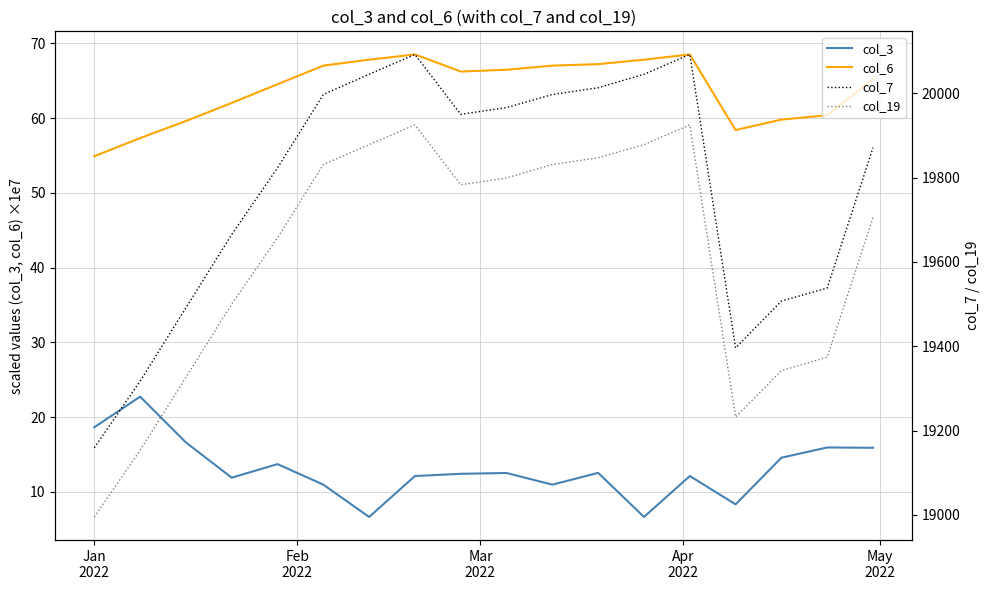

True or false: col_3 and col_6 intersect in this chart.

False